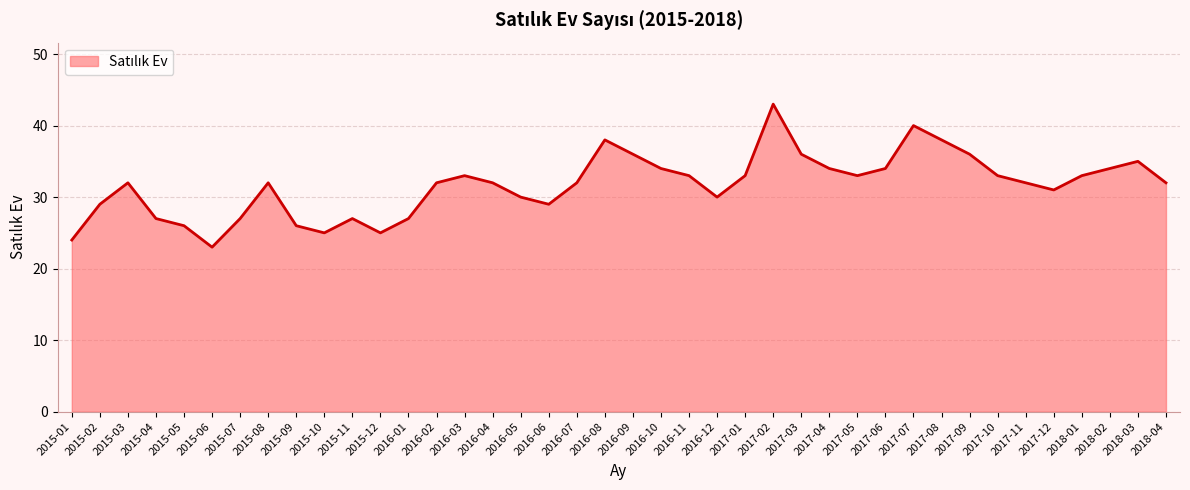

At which category does the chart reach its minimum across all series?

2015-06